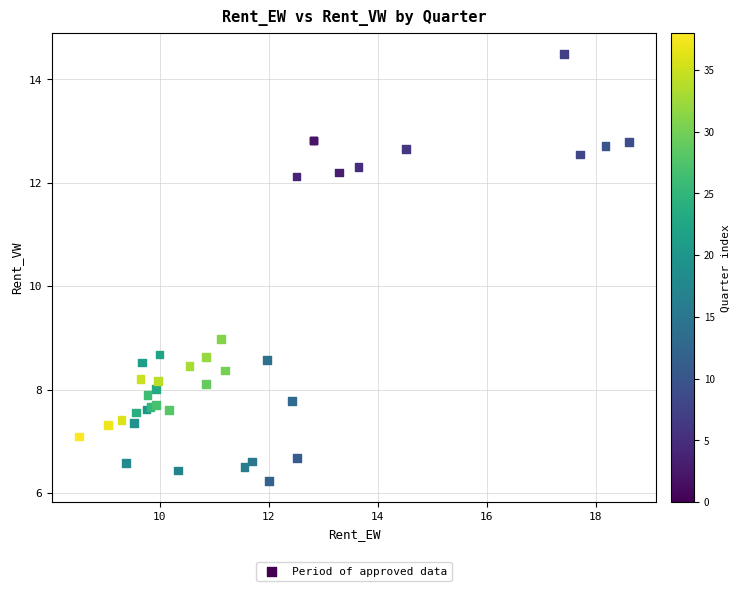

What Y value in the scatter plot is closest to 10?

9.0